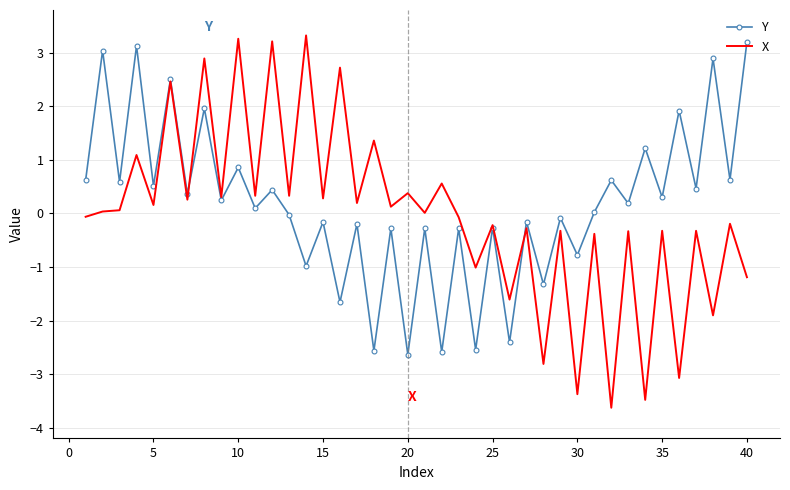

What is the minimum value shown in the chart?

-3.6